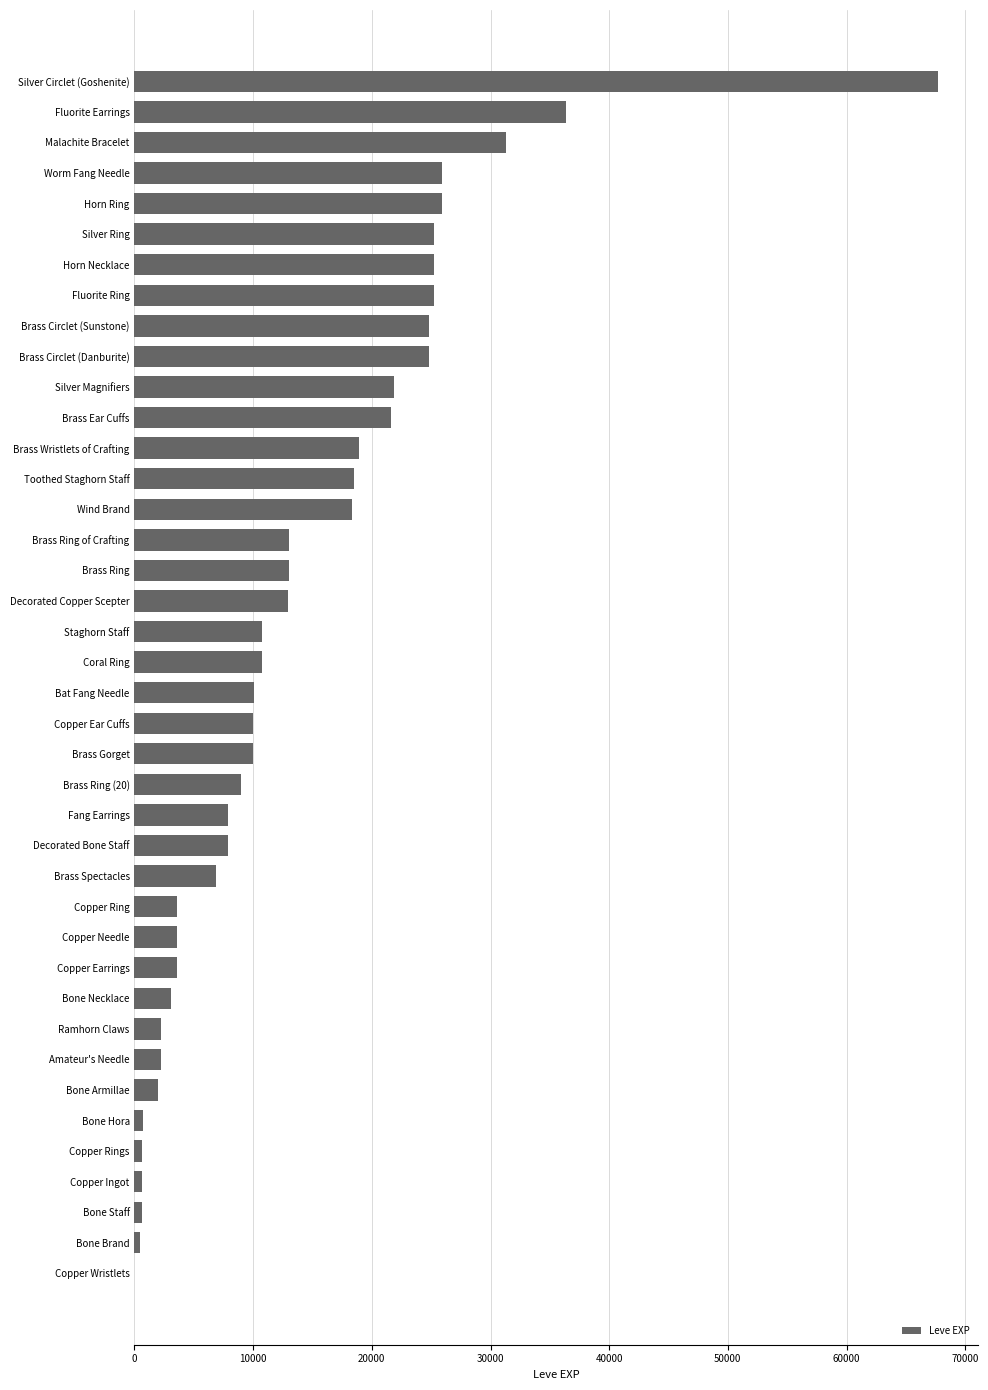

Is it true that the value at Decorated Bone Staff is 13045?

False